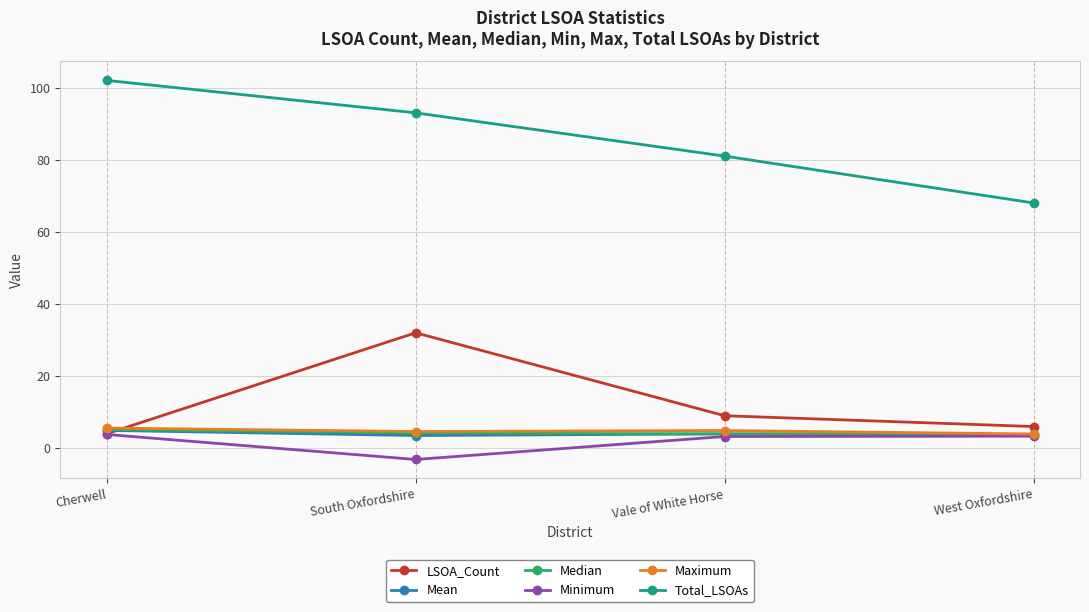

Between South Oxfordshire and Vale of White Horse, which series saw the biggest shift?

LSOA_Count